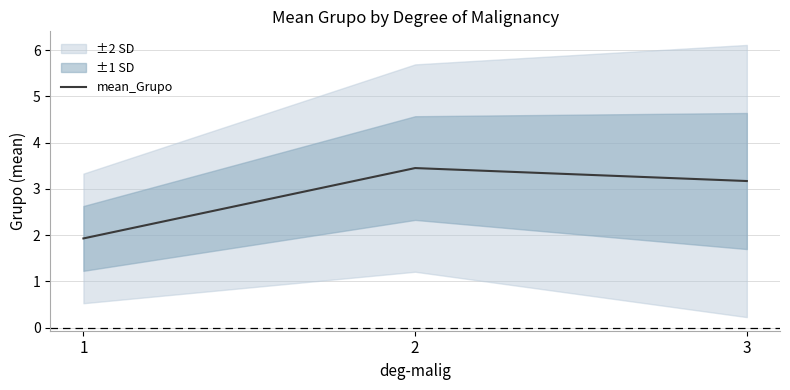

What is the change in value from 1 to 3?

+1.2